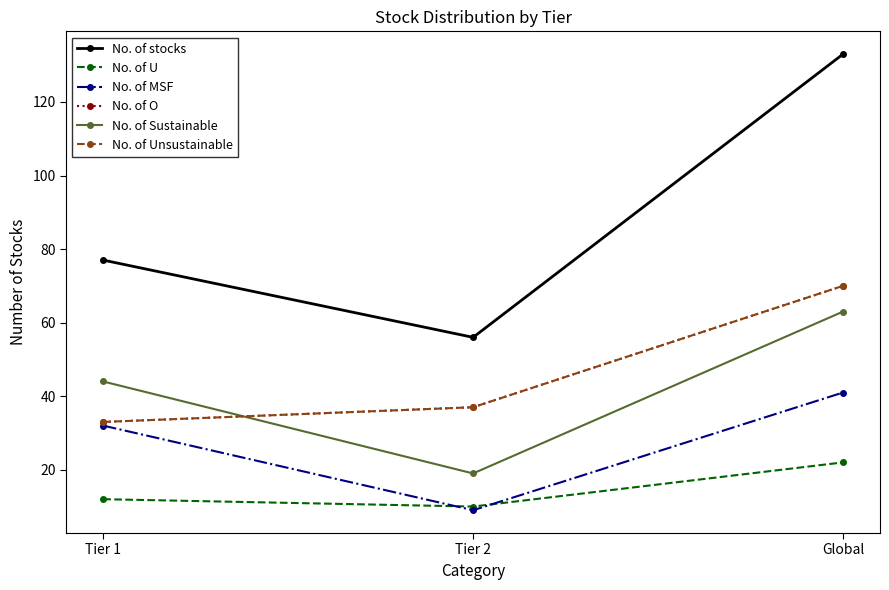

Rank the series at Tier 2 from highest to lowest value.

No. of stocks, No. of O, No. of Unsustainable, No. of Sustainable, No. of U, No. of MSF